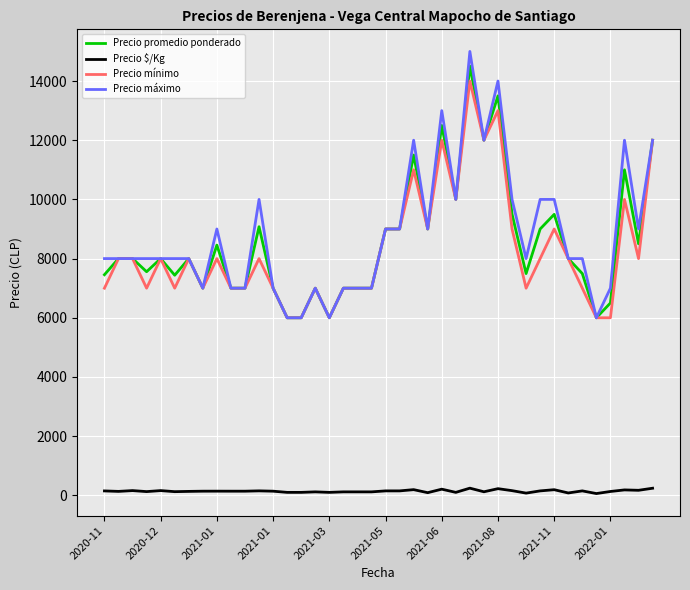

Count the Precio máximo values in the range 7000 to 10000.

29